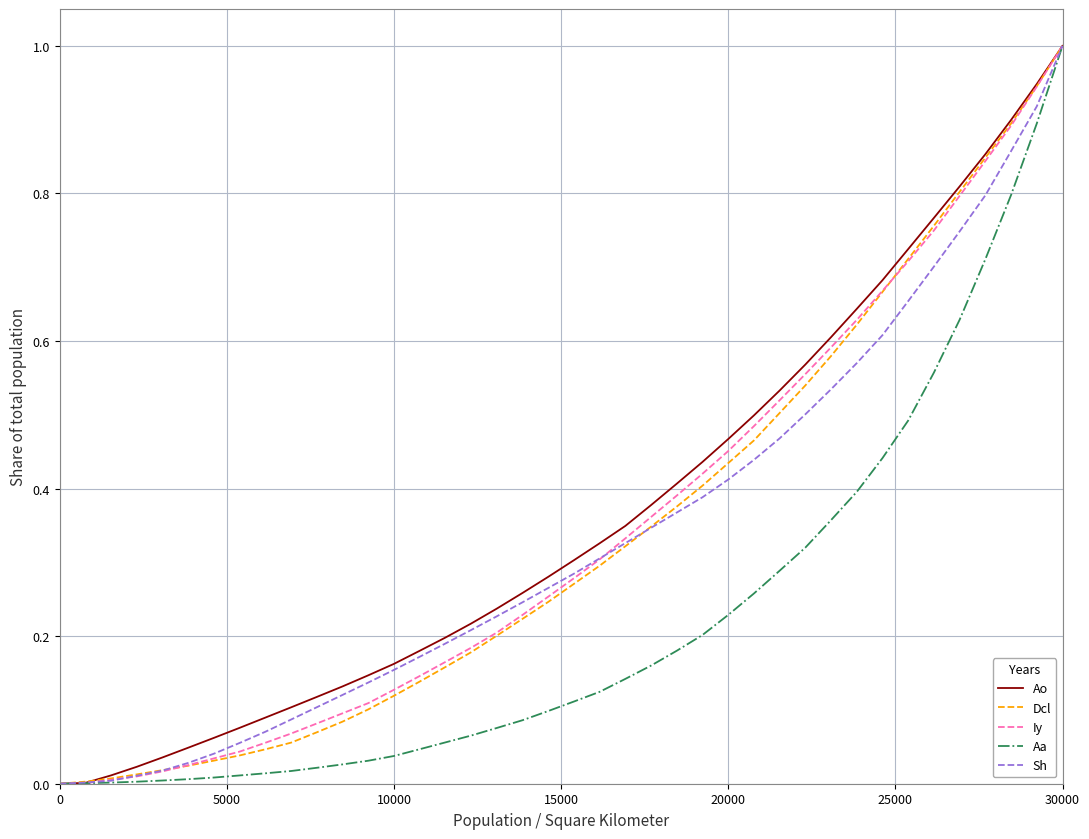

What is the highest value of the Dcl series?

1.0